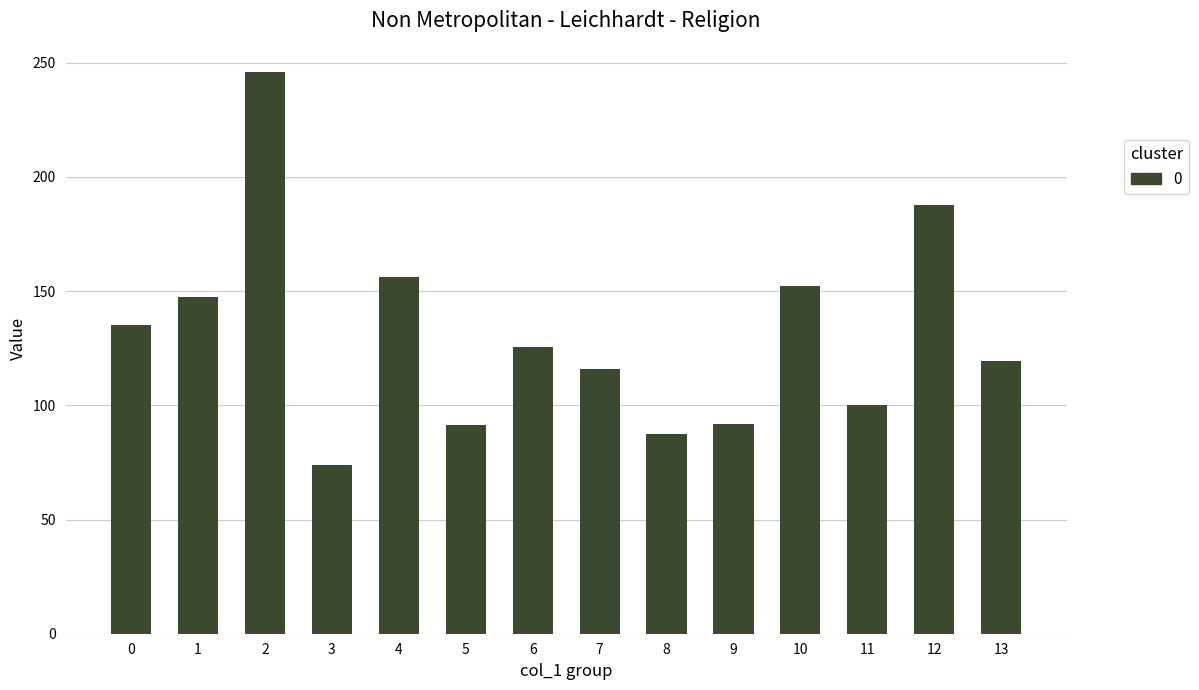

What is the value of the 13th bar from the left?

187.7